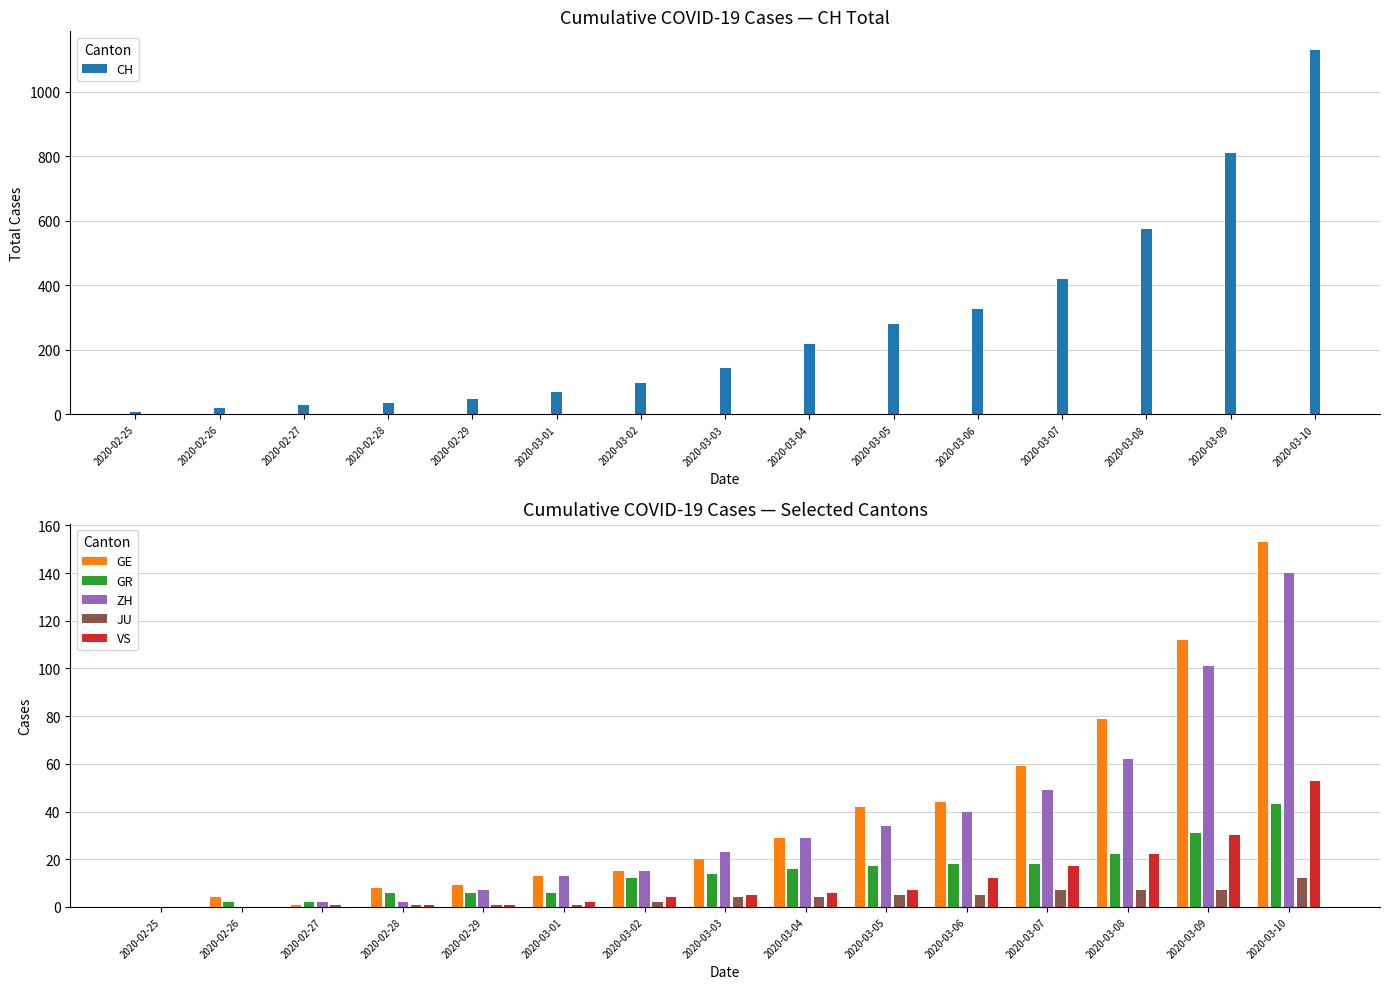

True or false: VS has a value of 0 at 2020-02-25.

True